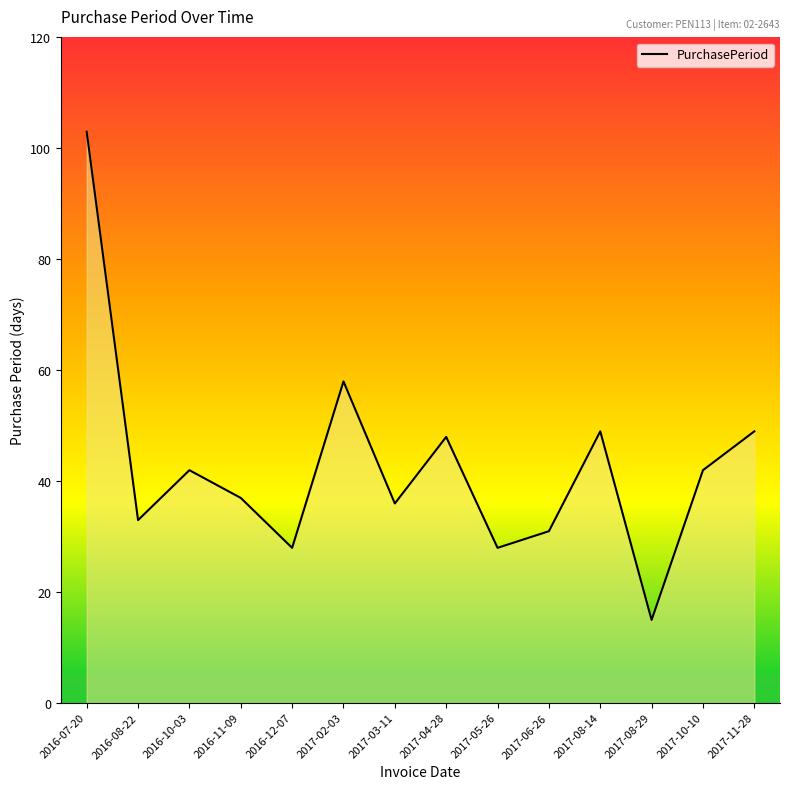

Where does the data first go above 42?

2016-07-20